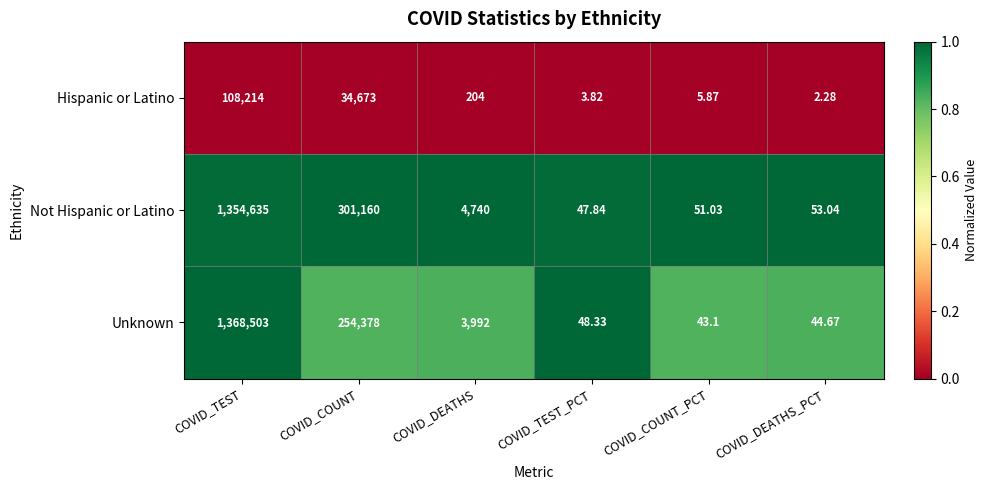

What is the spread (max minus min) of values at COVID_TEST?

1260289.0